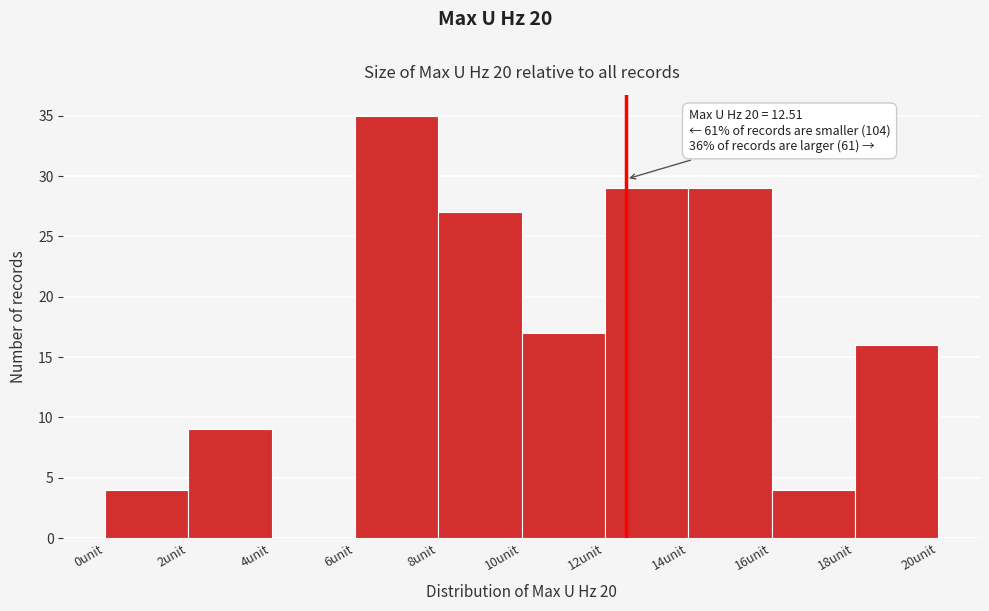

Over which range of the x-axis is the bar tallest?

6 to 8